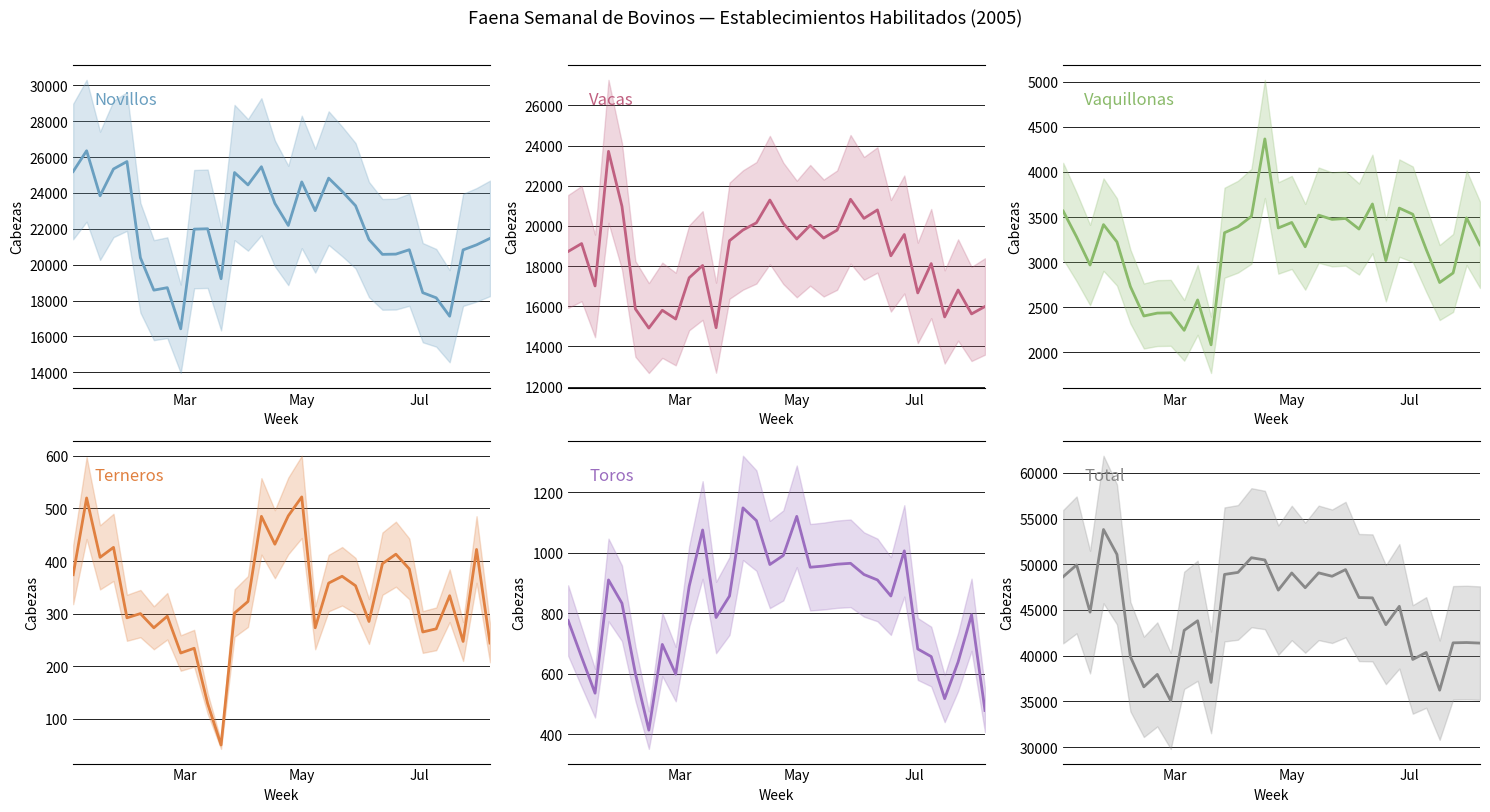

Which series has the largest total across all categories?

Total